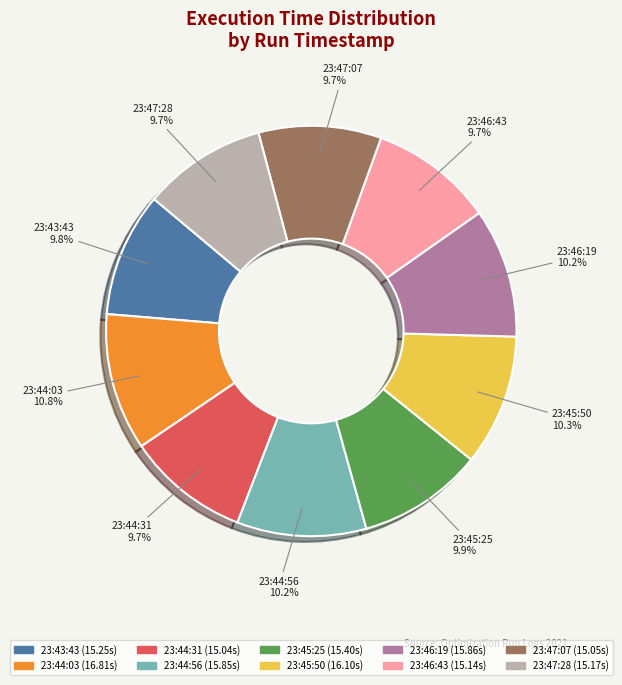

Is 23:46:43 the majority of the pie?

No